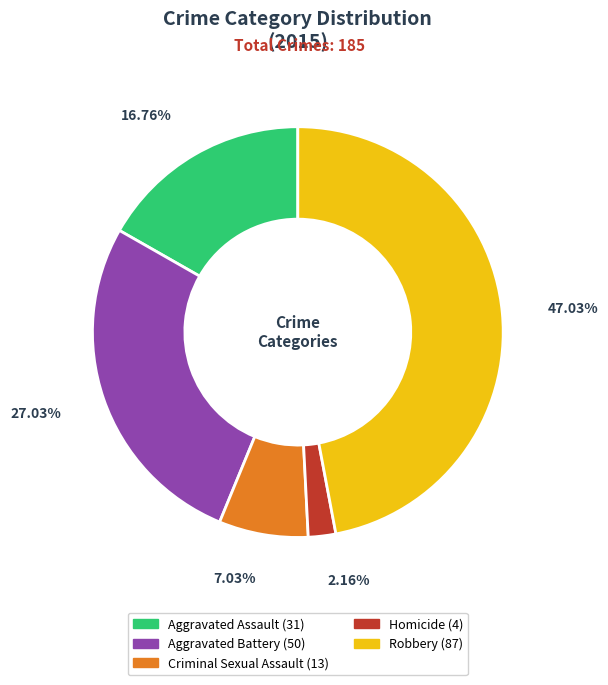

Does Aggravated Assault account for over 50% of the chart?

No